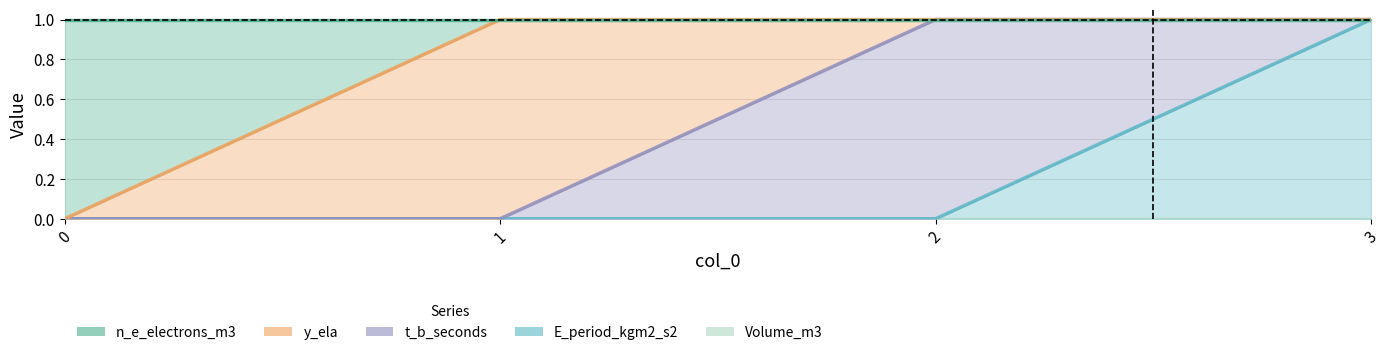

Reading left to right, list all the values displayed in this chart.

n_e_electrons_m3: 1	0	0	0
y_ela: 0	1	0	0
t_b_seconds: 0	0	1	0
E_period_kgm2_s2: 0	0	0	1
Volume_m3: 0	0	0	0